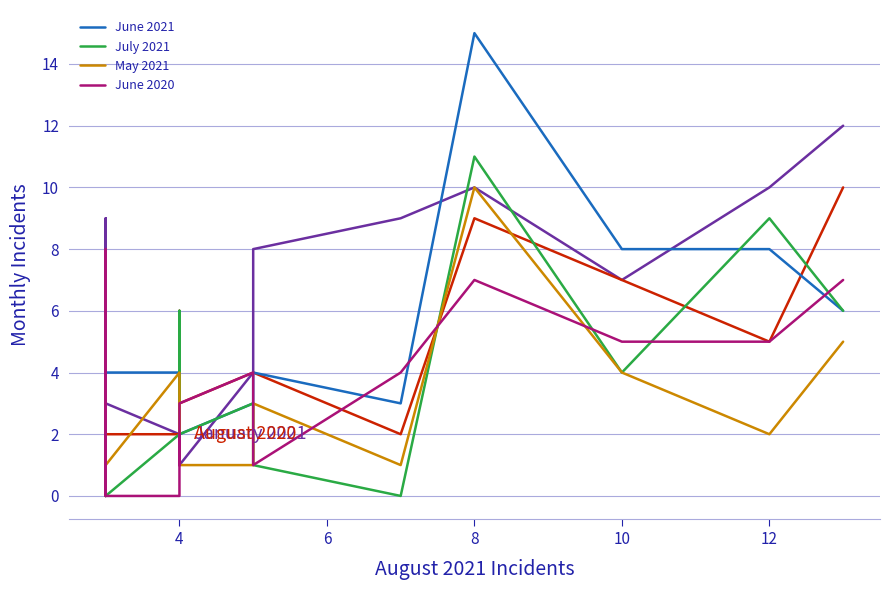

What is the value of the August 2020 point at the 10th from the left?

2